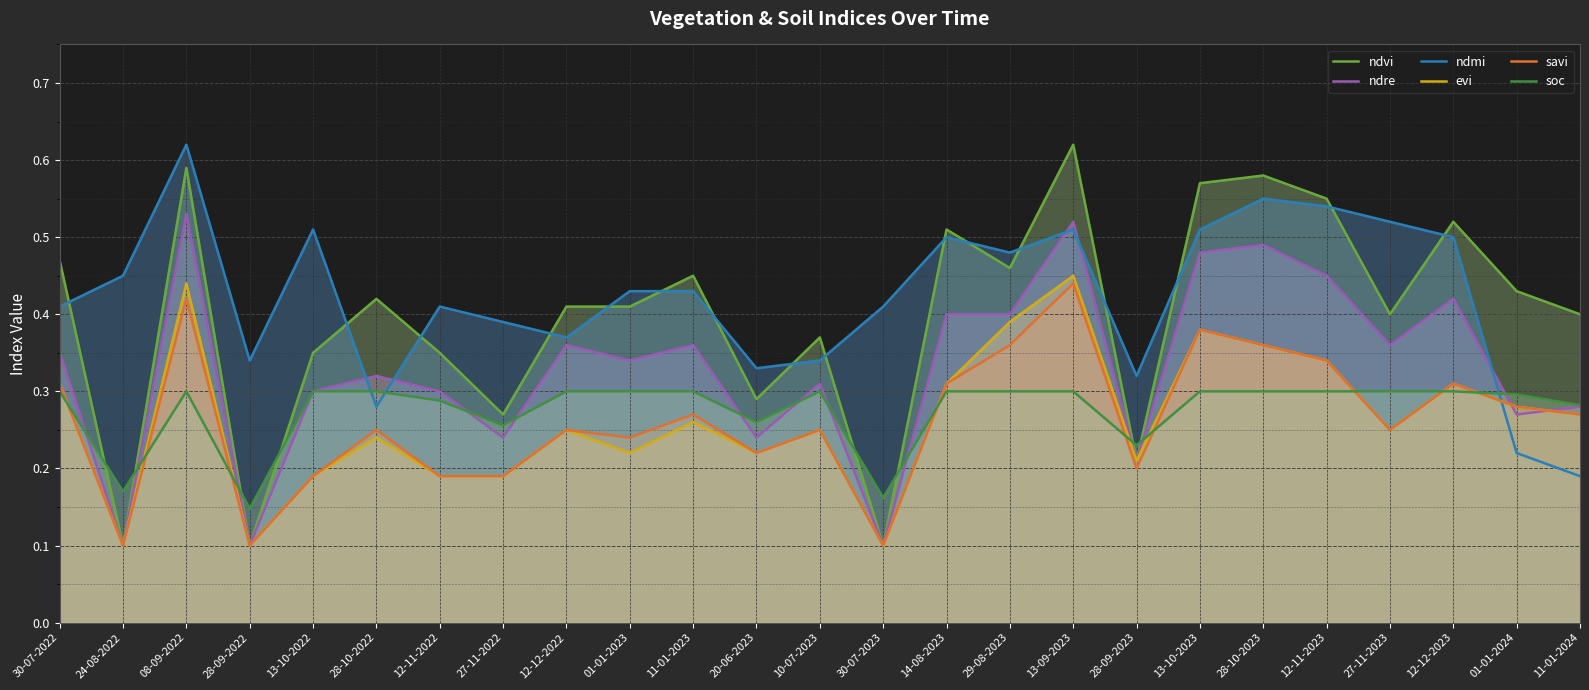

Rank the series at 30-07-2023 from highest to lowest value.

ndmi, soc, ndvi, ndre, evi, savi